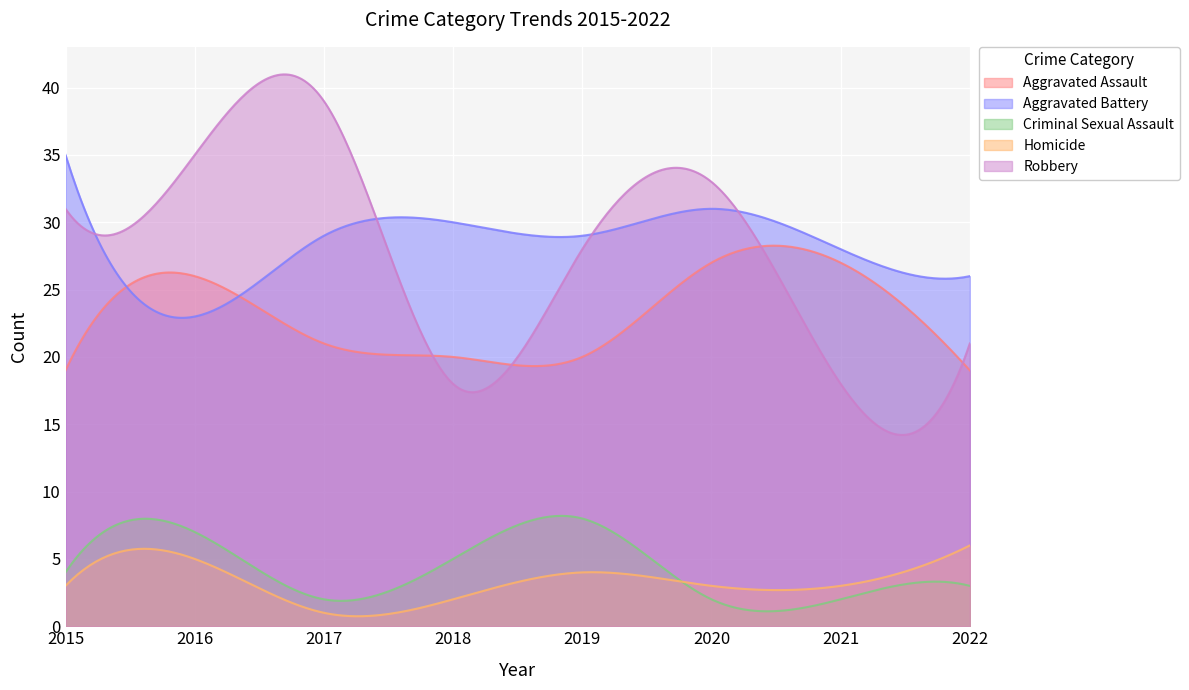

Read the Criminal Sexual Assault value at 2018.

5